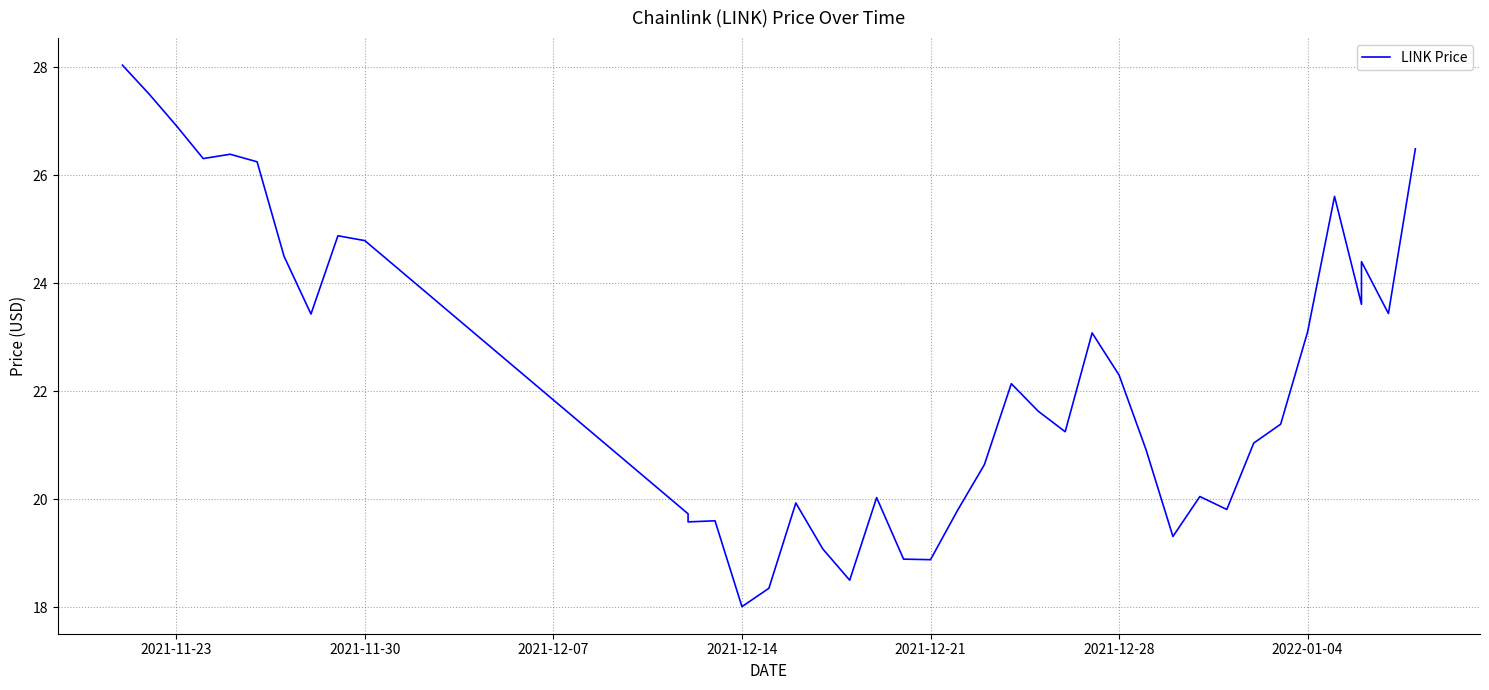

True or false: the data shows 37.7 at 8.

False